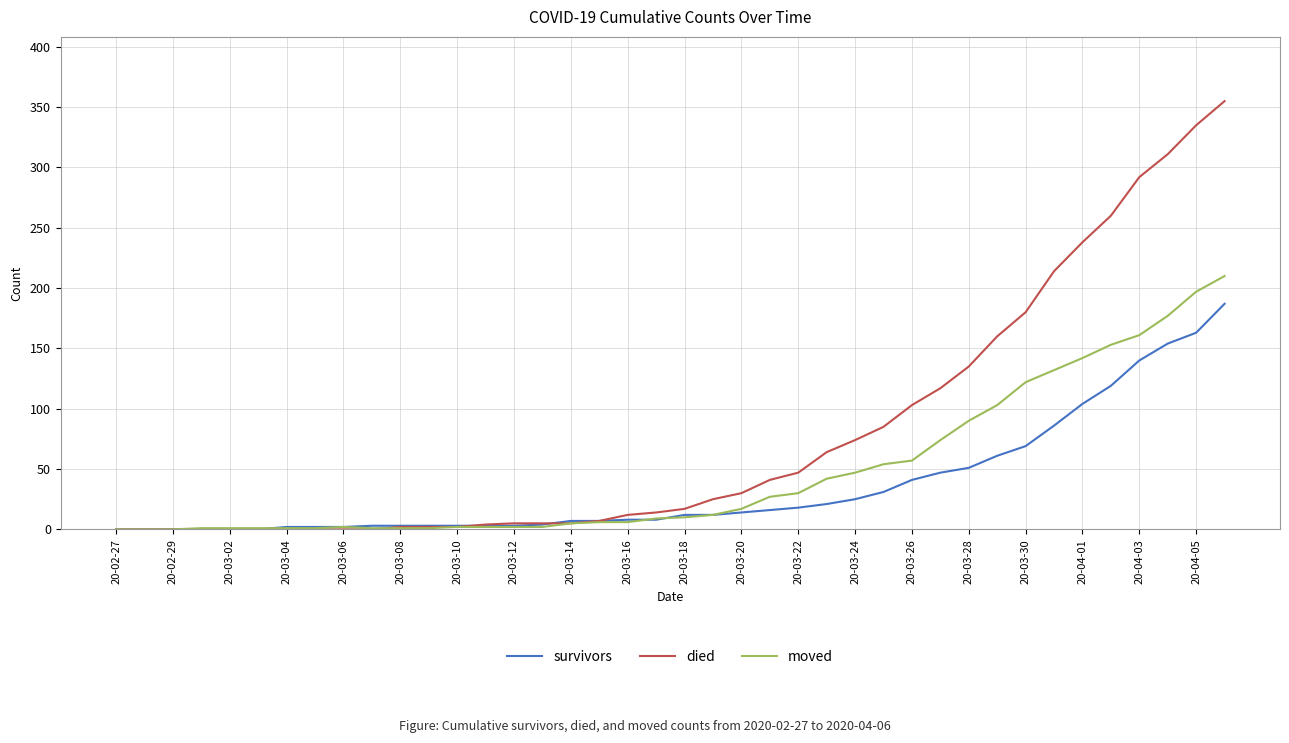

After their last crossing, which series has the higher values: moved or died?

died